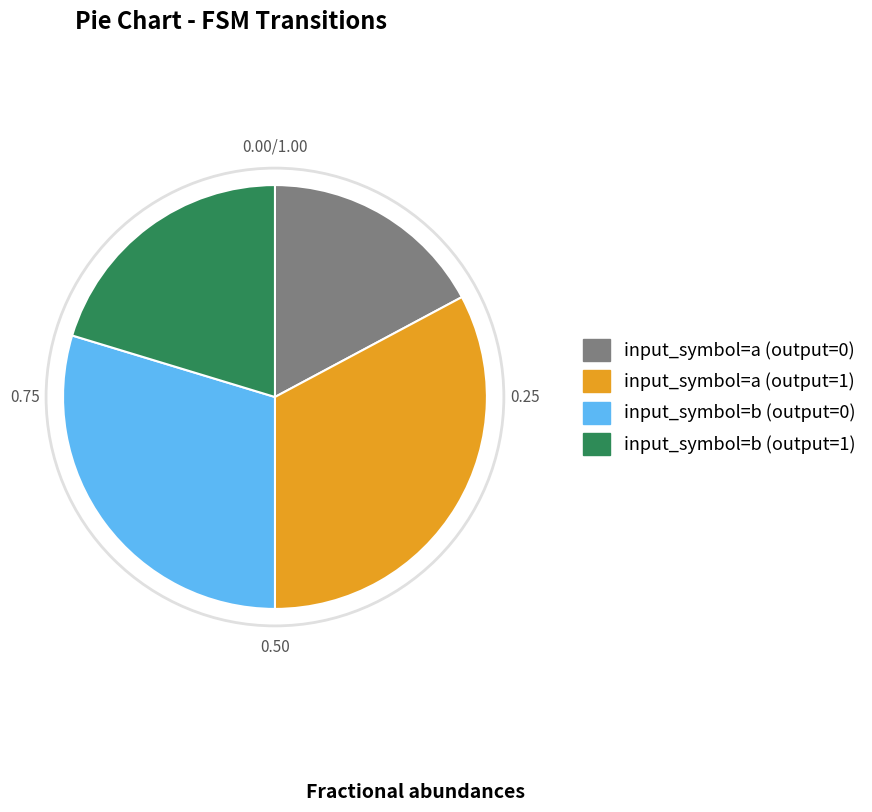

Count the number of slices in the pie.

4